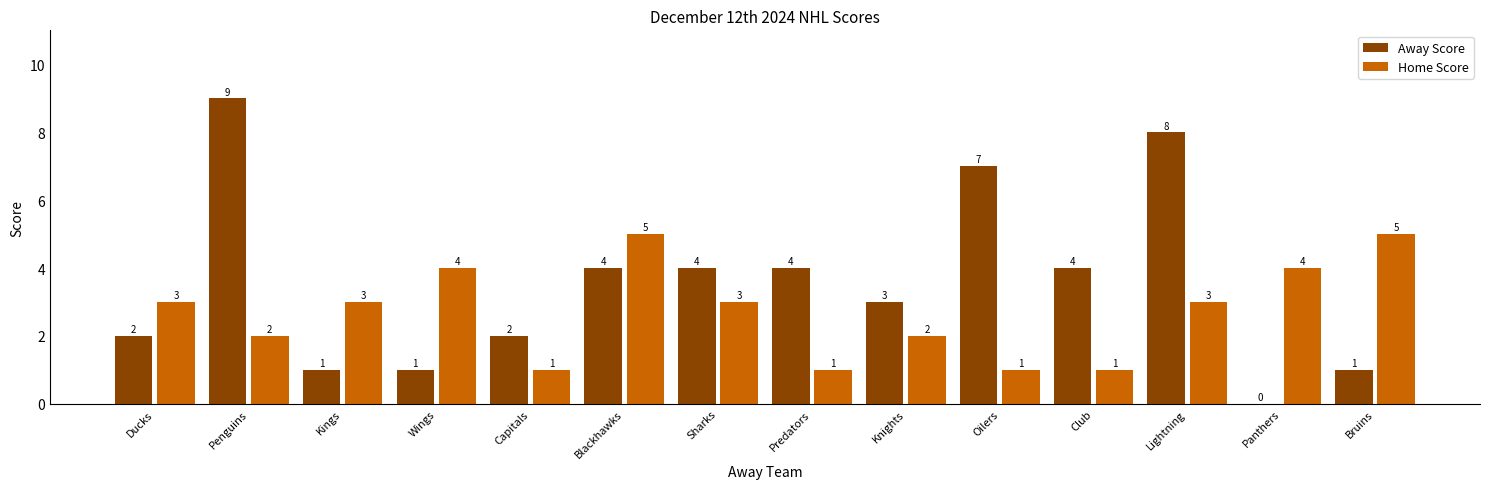

Is it true that Away Score equals -6 at Panthers?

False